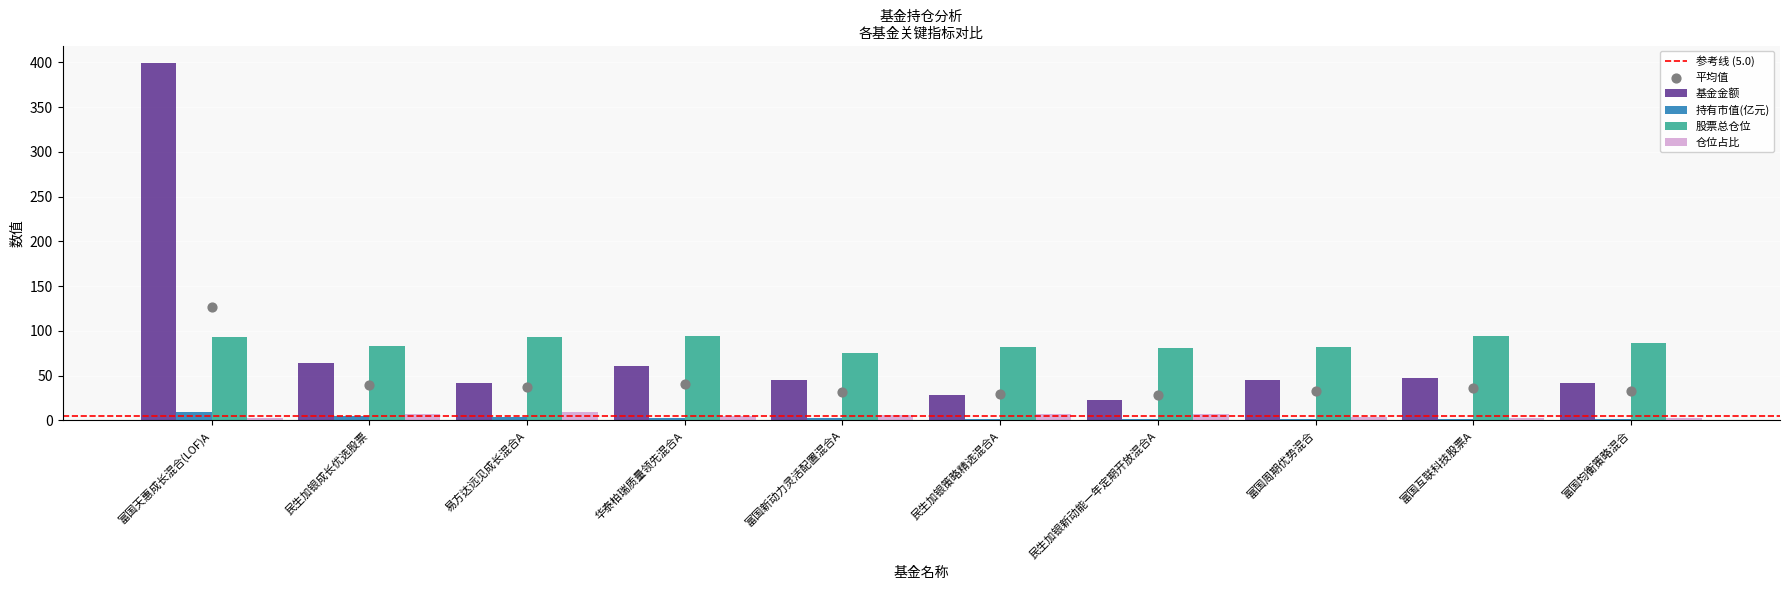

Which series contains the lowest Y value?

持有市值(亿元)